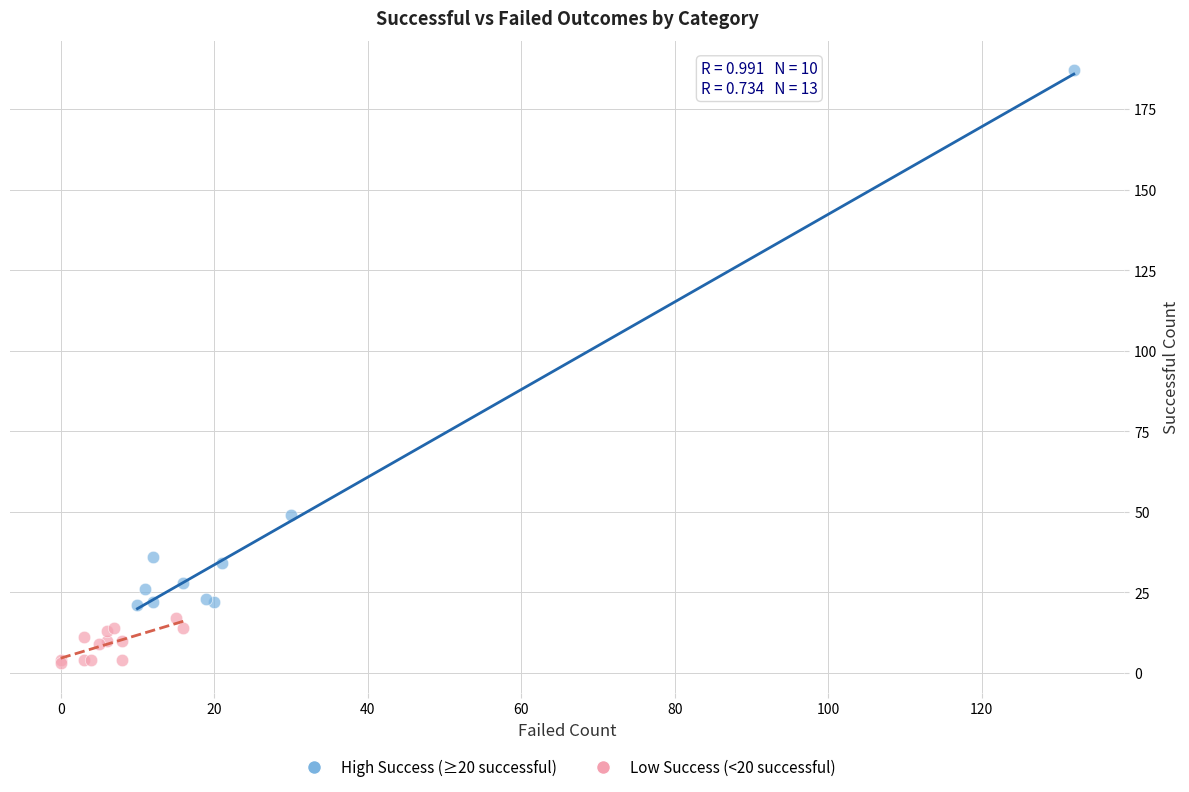

Which series reaches the minimum Y coordinate?

Low Success (<20 successful)